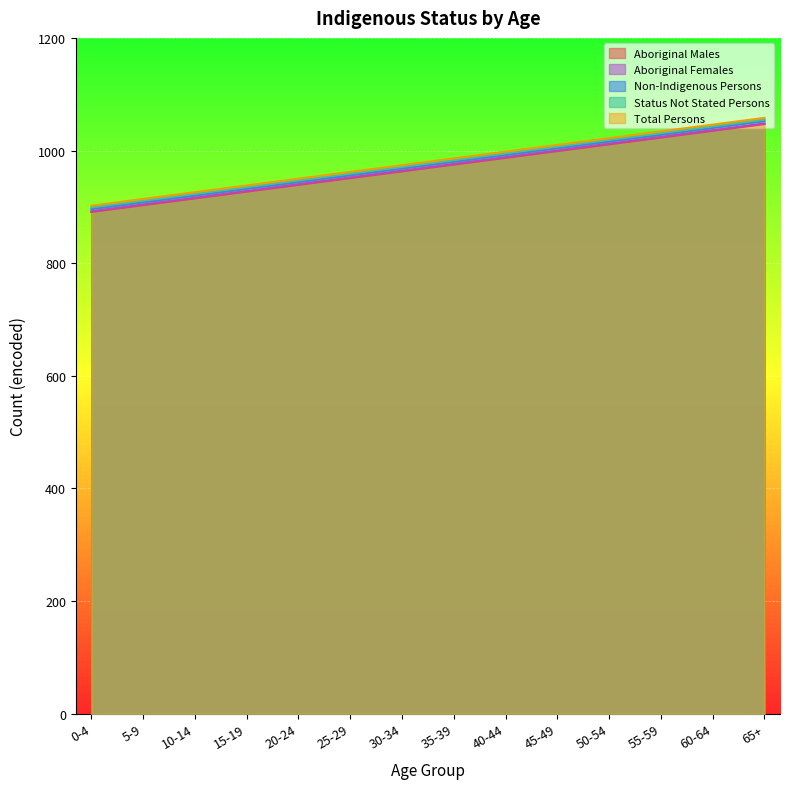

True or false: Aboriginal Males and Status Not Stated Persons cross at least once.

False